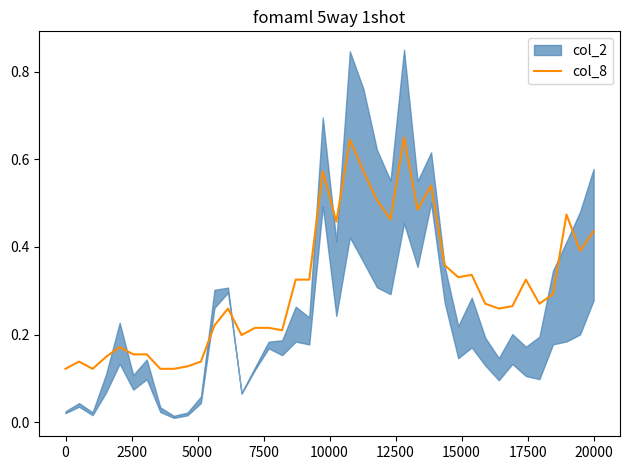

What is the average value?

0.3